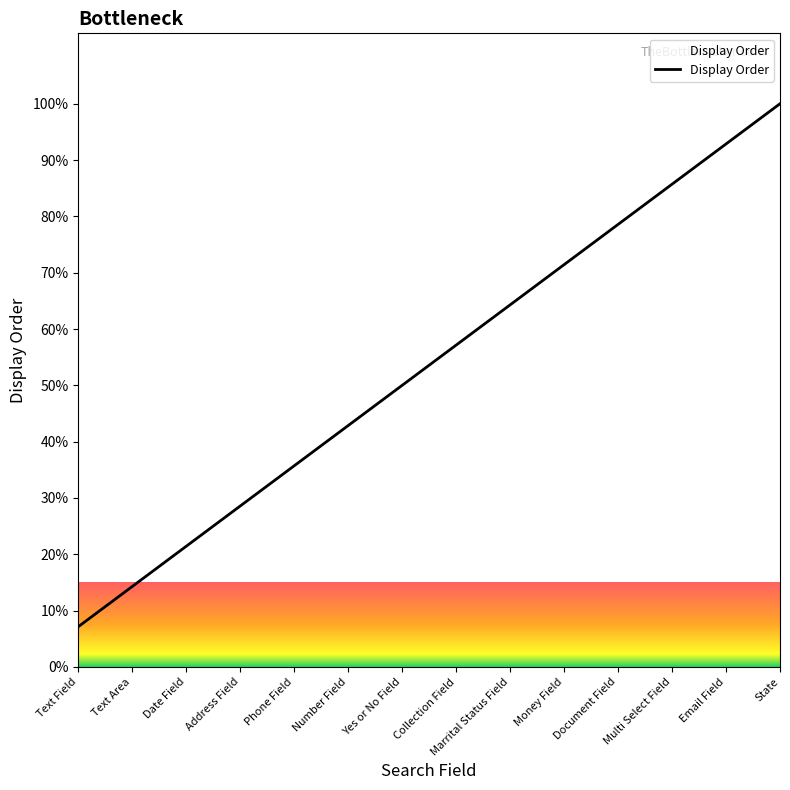

The value at Multi Select Field is 50.7. True or false?

False